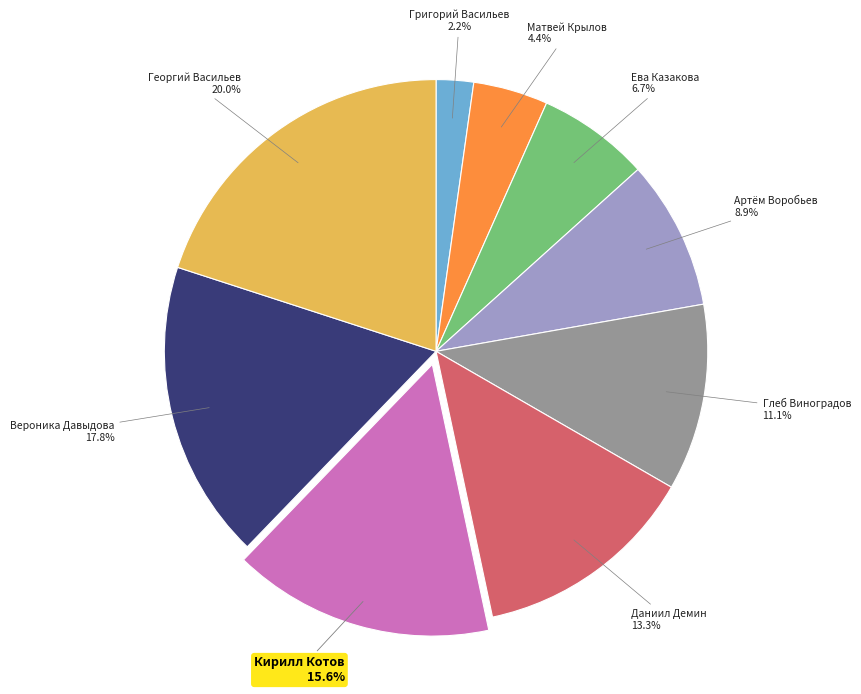

To the nearest percent, what is the difference between the Вероника Давыдова and Артём Воробьев slice percentages?

9%